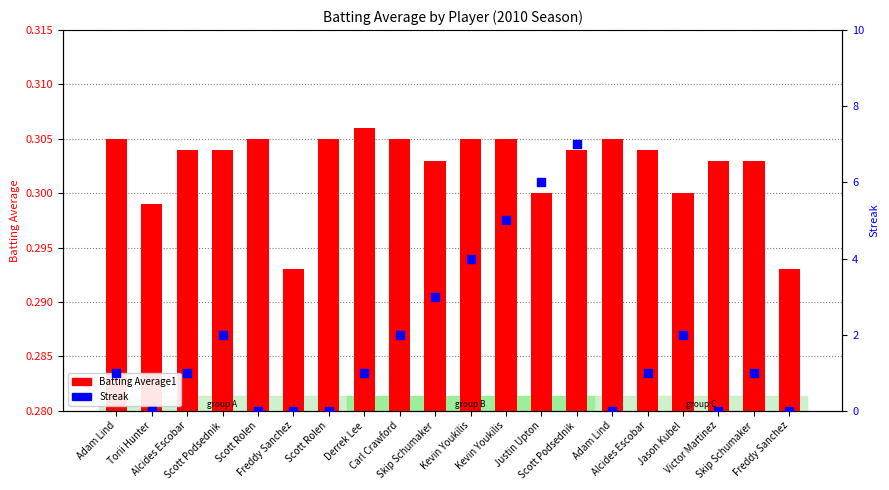

At which category is the sum across all series the highest?

Scott Podsednik